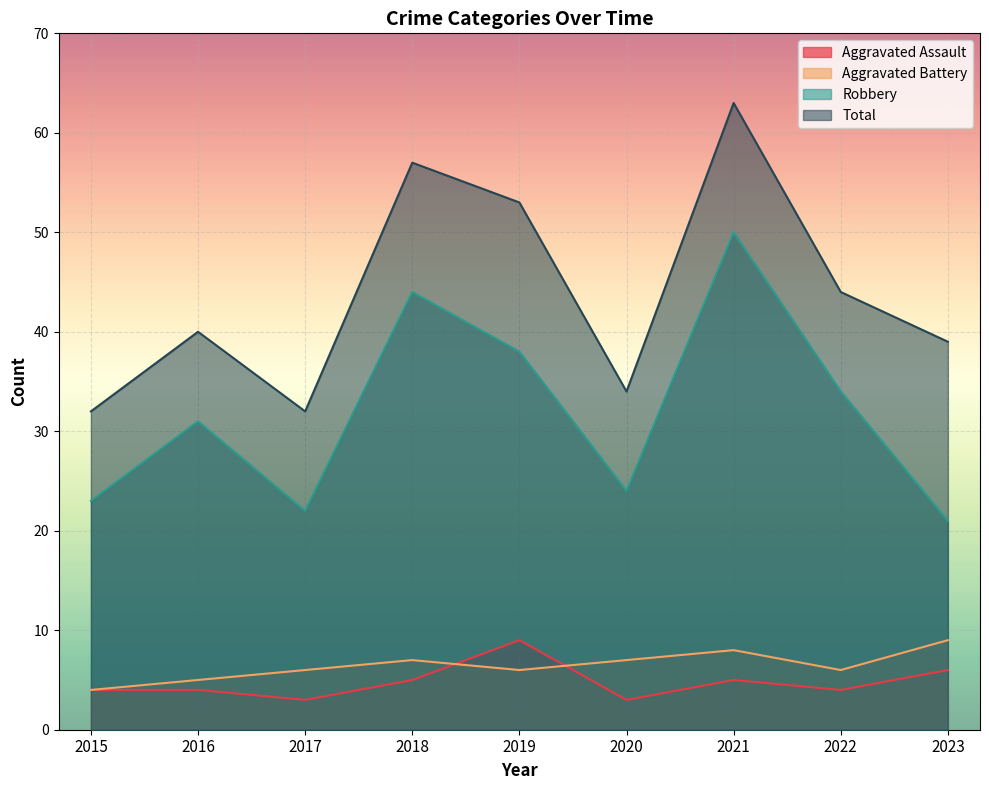

Count the number of categories in the chart.

9